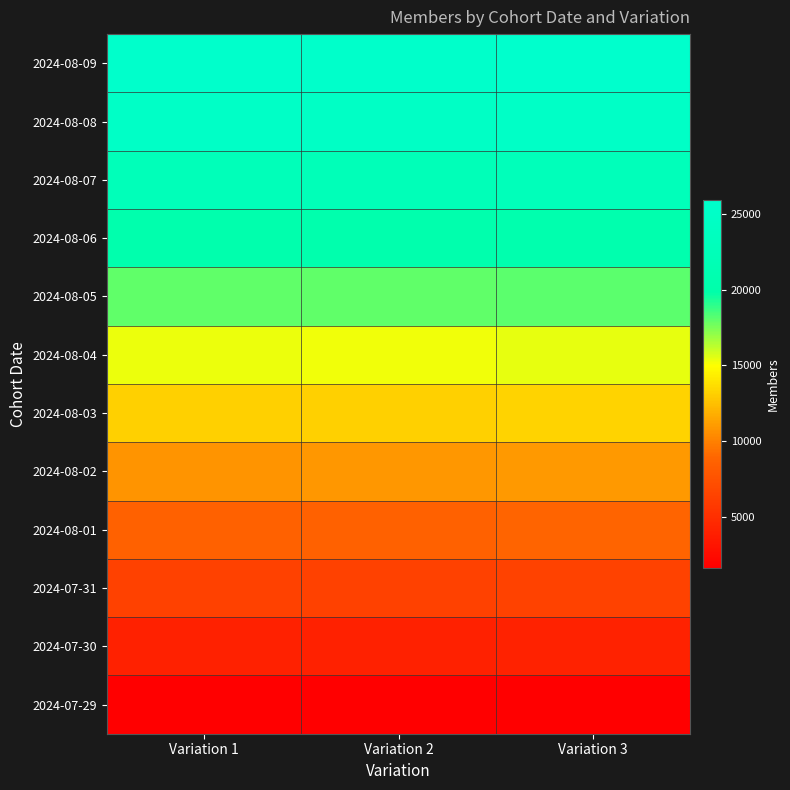

At how many categories does at least one series exceed 18348?

3